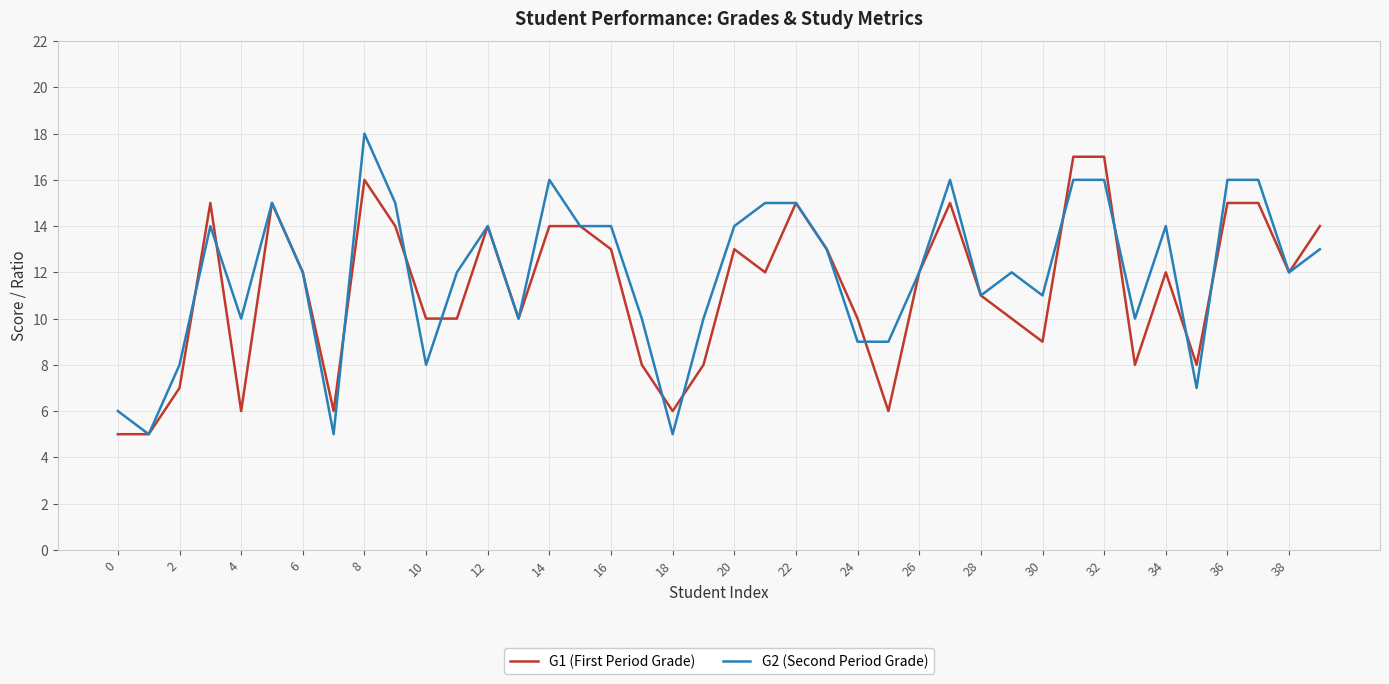

Rank the series by their maximum value, from lowest to highest.

G1 (First Period Grade), G2 (Second Period Grade)